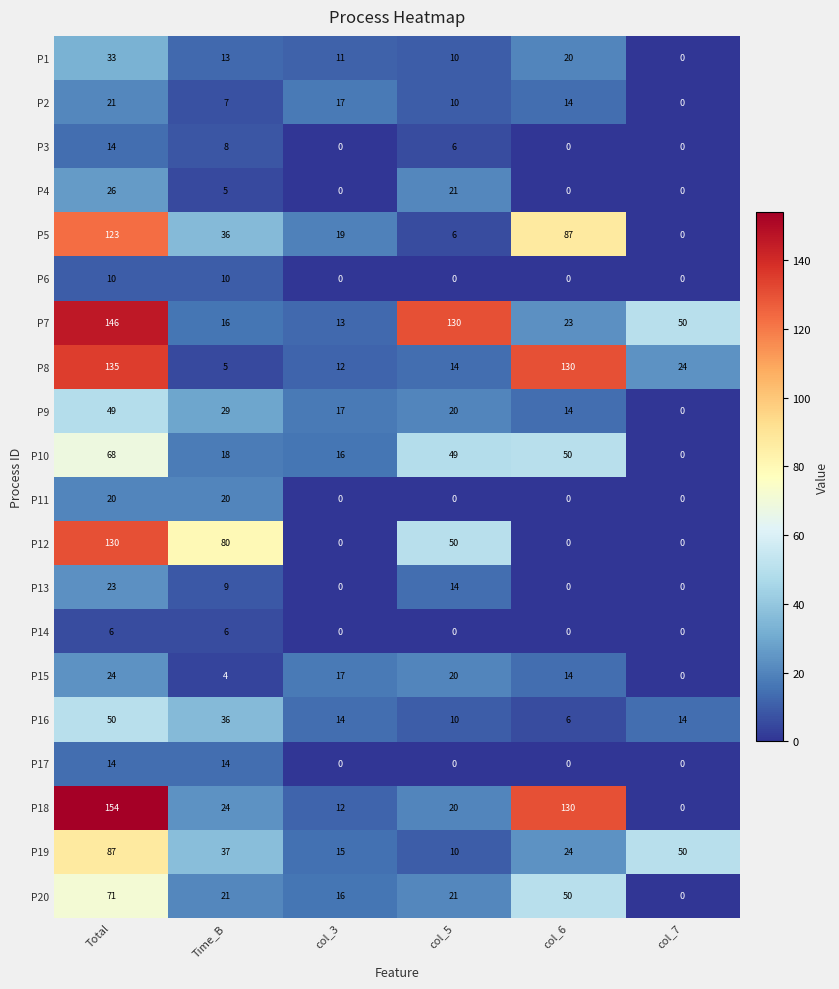

What is the difference between the second highest and second lowest values in the P12 series?

80